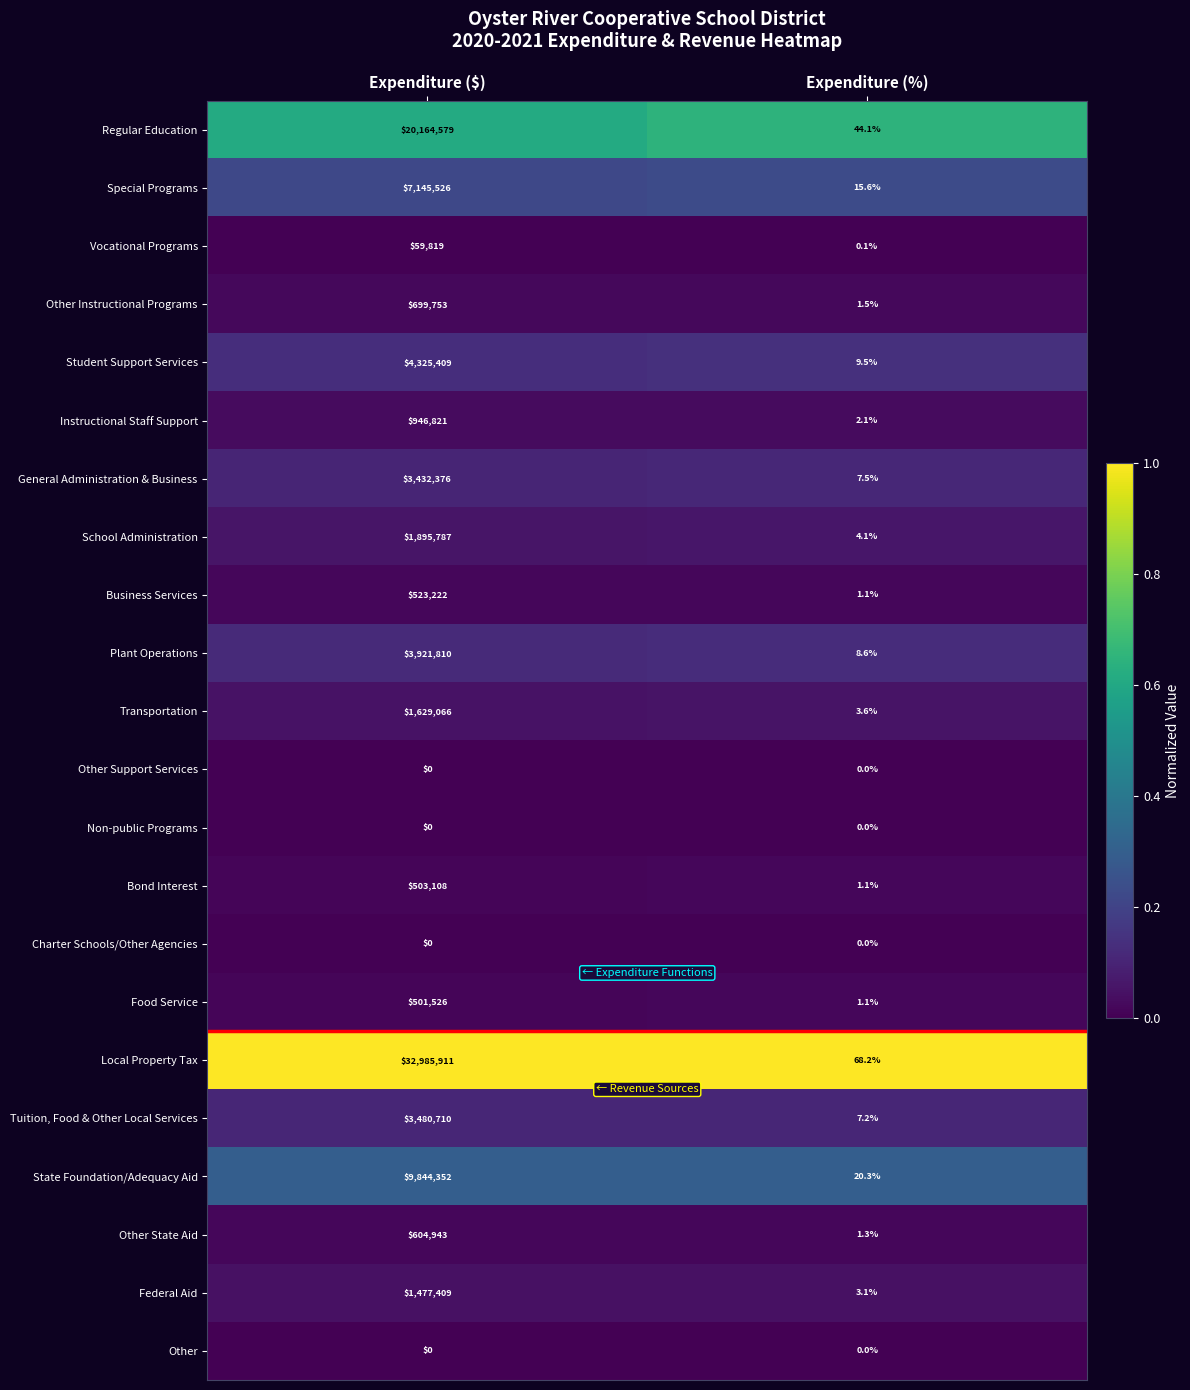

List the labels in order of Federal Aid value, largest first.

Expenditure ($), Expenditure (%)